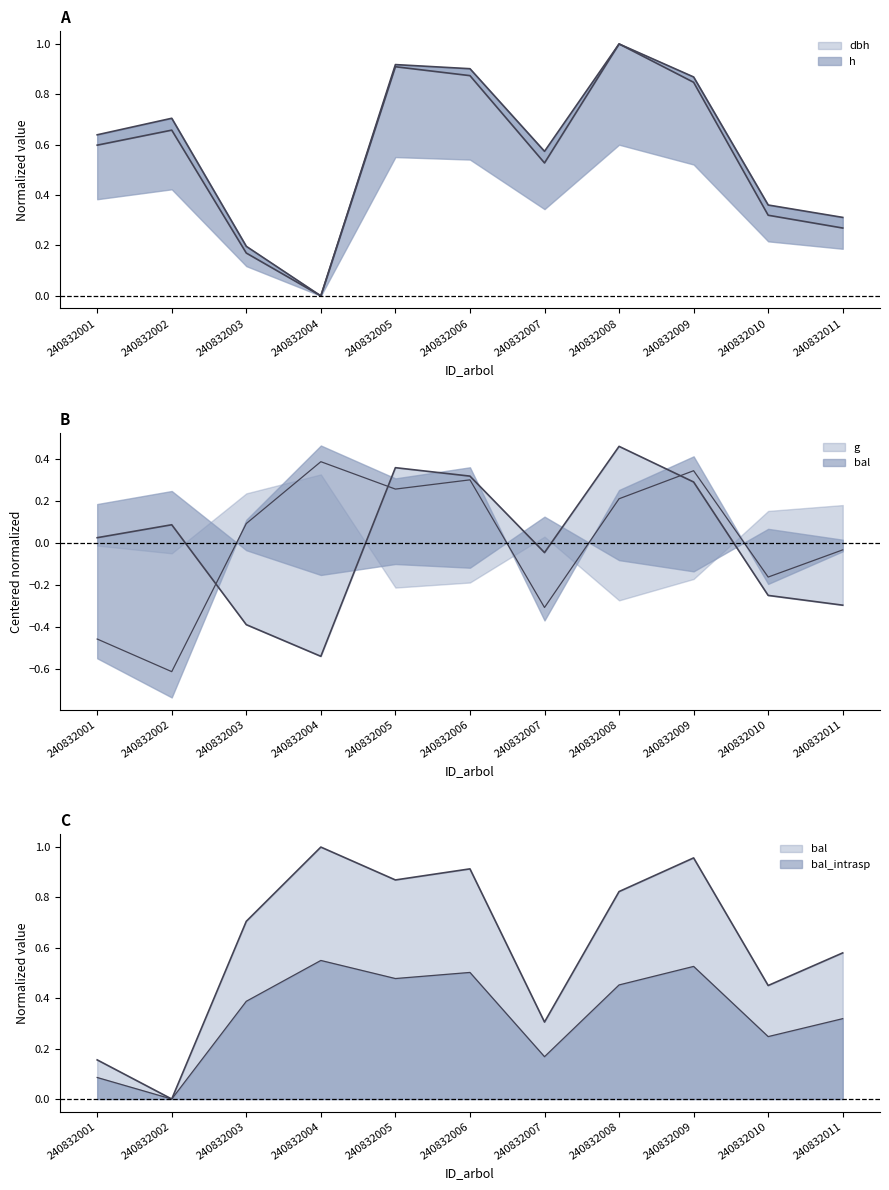

At which label is g closest to 0?

240832001